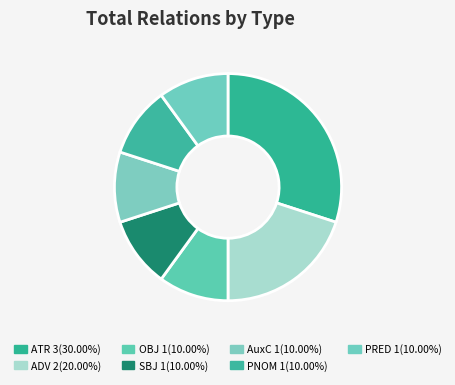

Count the number of slices in the pie.

7